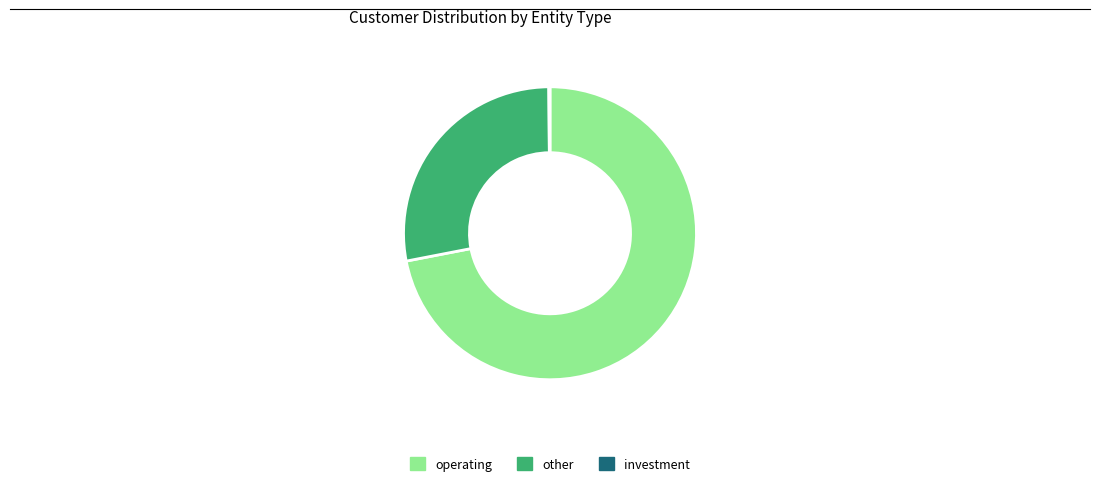

Does operating account for over 50% of the chart?

Yes